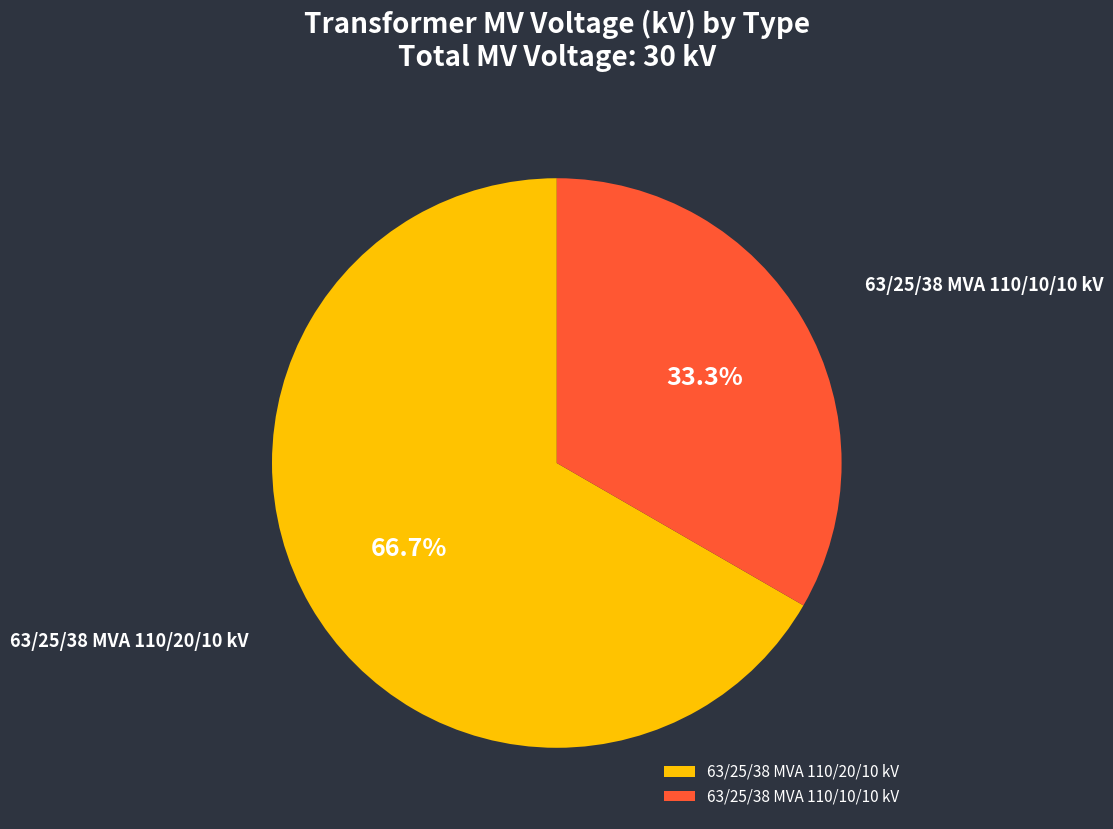

Combined, do 63/25/38 MVA 110/10/10 kV and 63/25/38 MVA 110/20/10 kV account for over 50%?

Yes